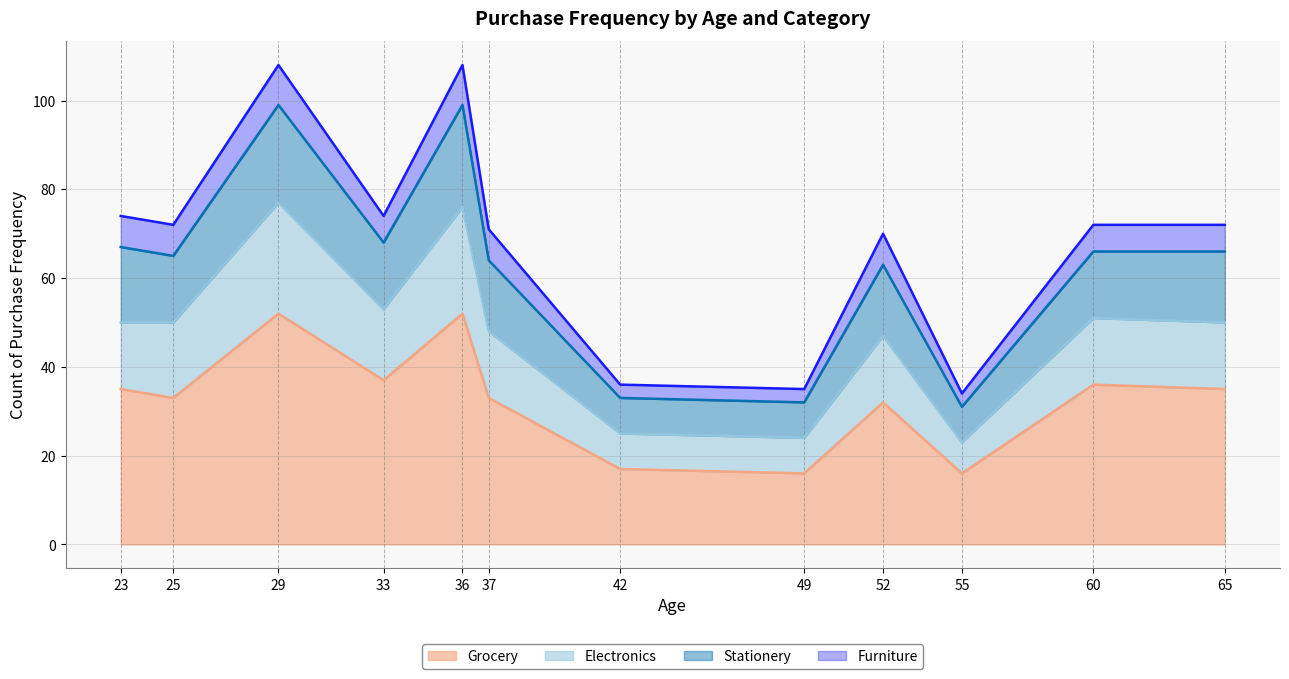

What is the total value across all series at 55?

34